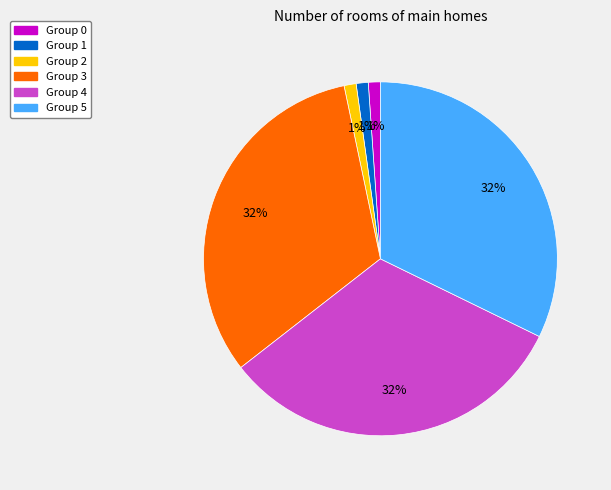

Do Group 5 and Group 4 together represent more than half of the pie?

Yes